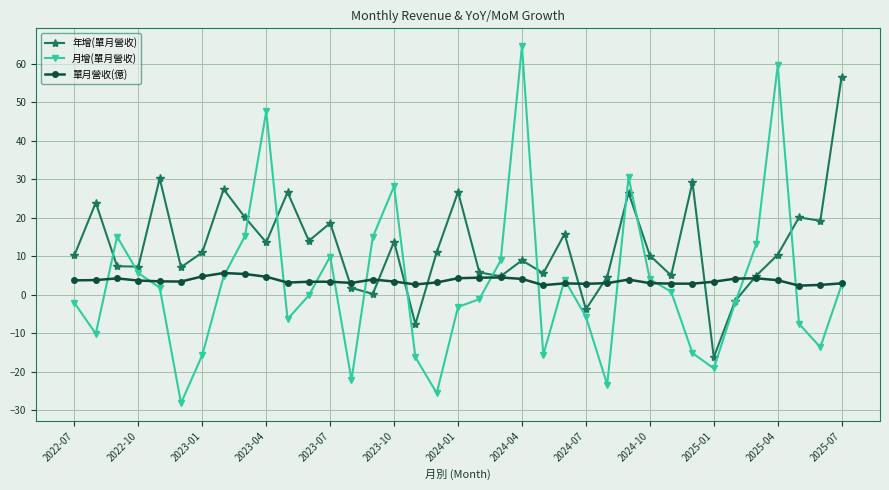

What is the value of the 年增(單月營收) point at the 17th from the left?

-7.6